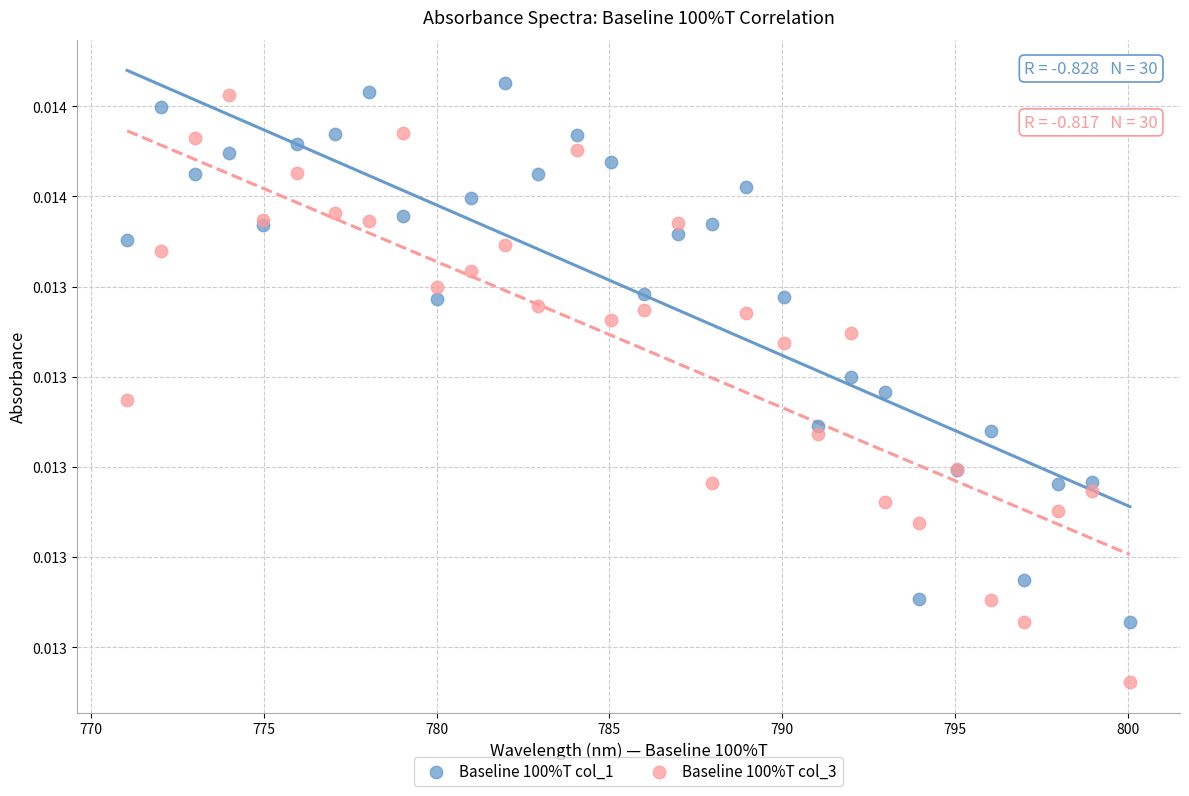

Which series contains the highest Y value?

Baseline 100%T col_1